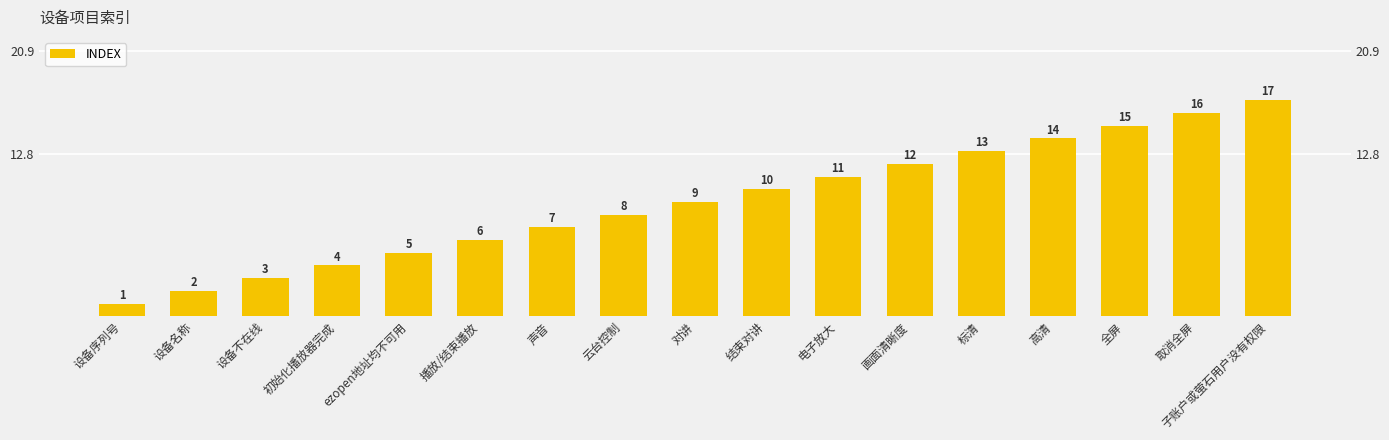

At which label does the data first exceed 9?

结束对讲